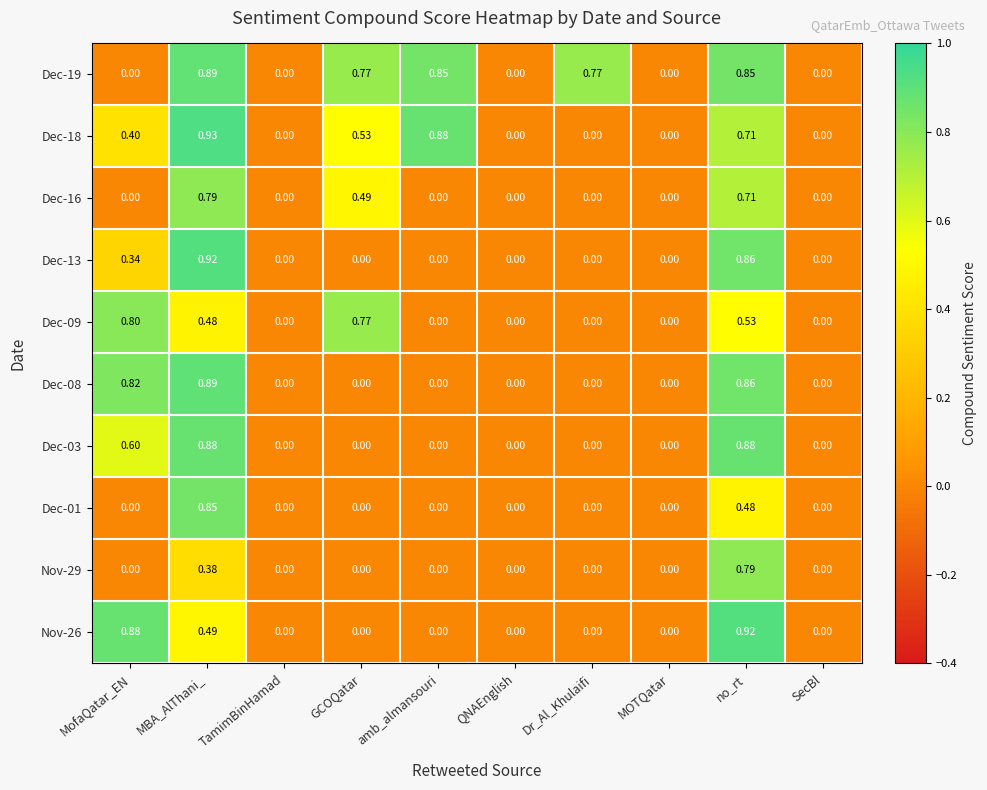

At which category is the sum across all series the highest?

no_rt